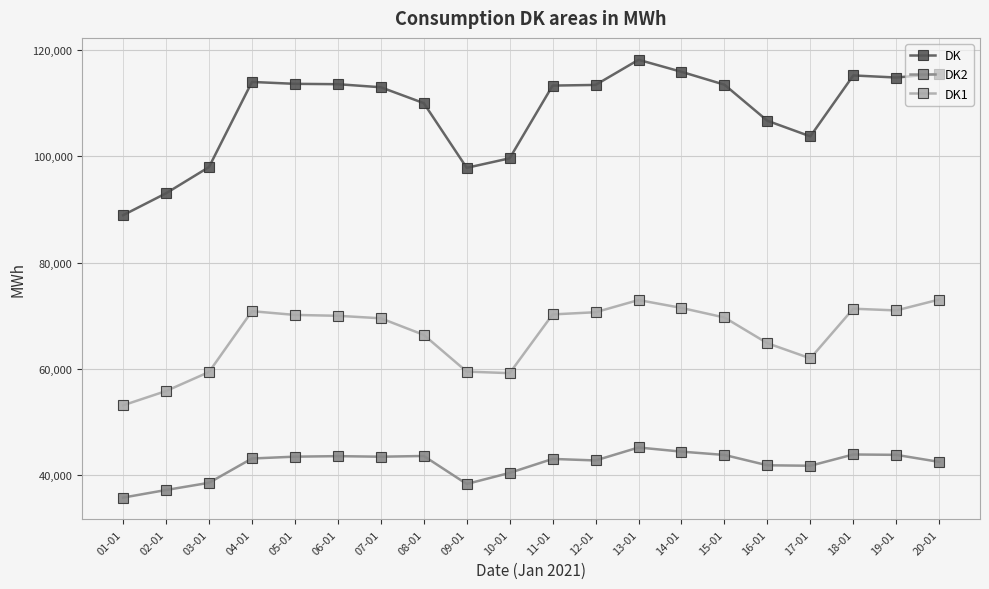

What is the label of the 7th point from the right?

14-01